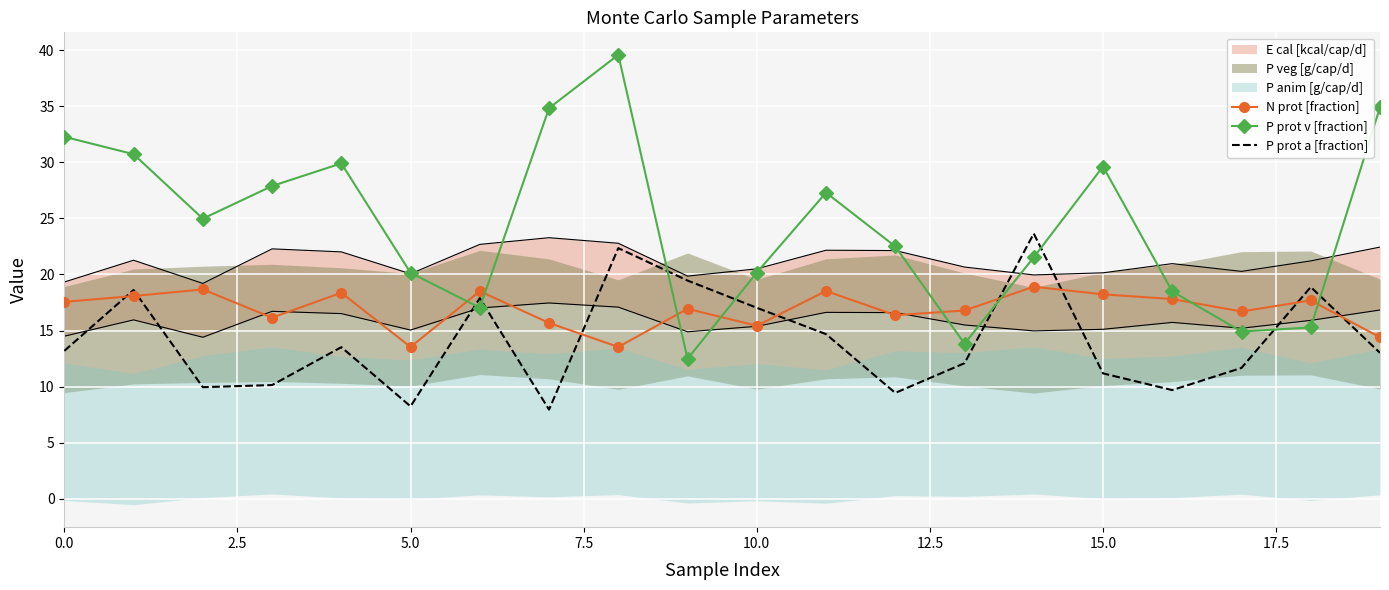

What is the lowest value of the P prot a [fraction] series?

8.0